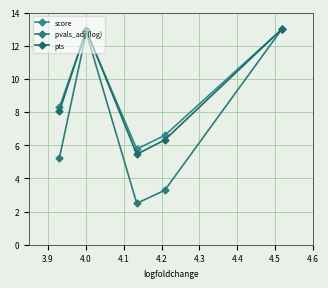

How many data points in score are less than 8?

2